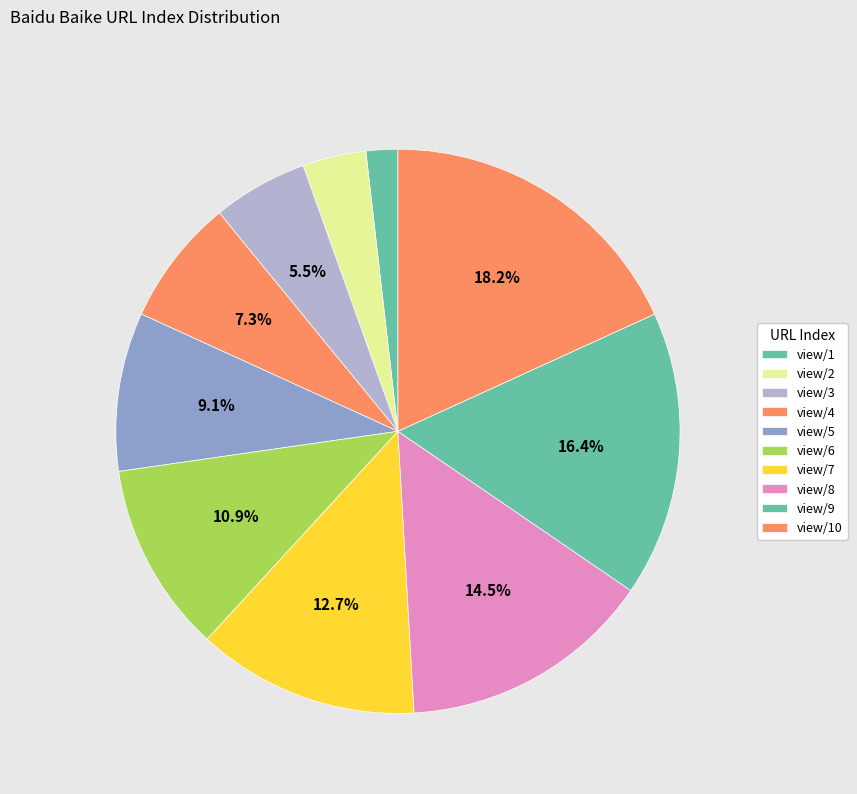

How many slices are in this pie chart?

10